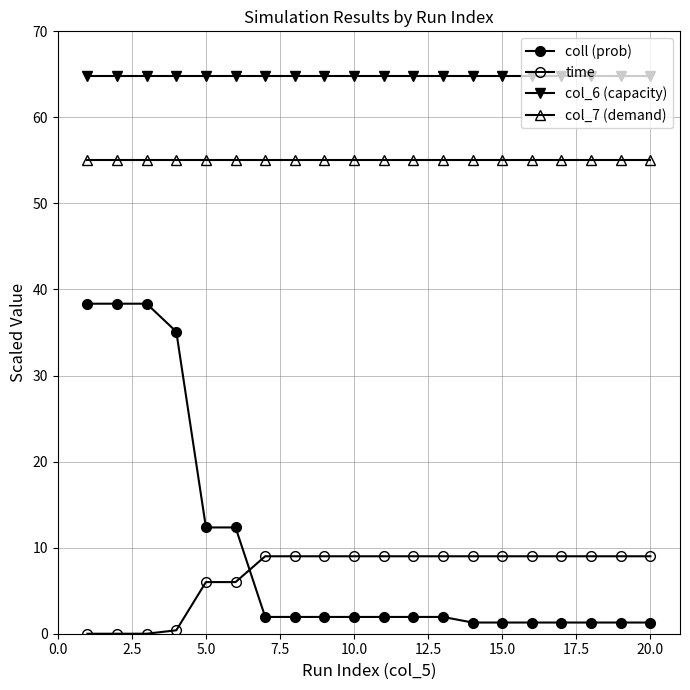

Is this an area chart (filled region under the line)?

No